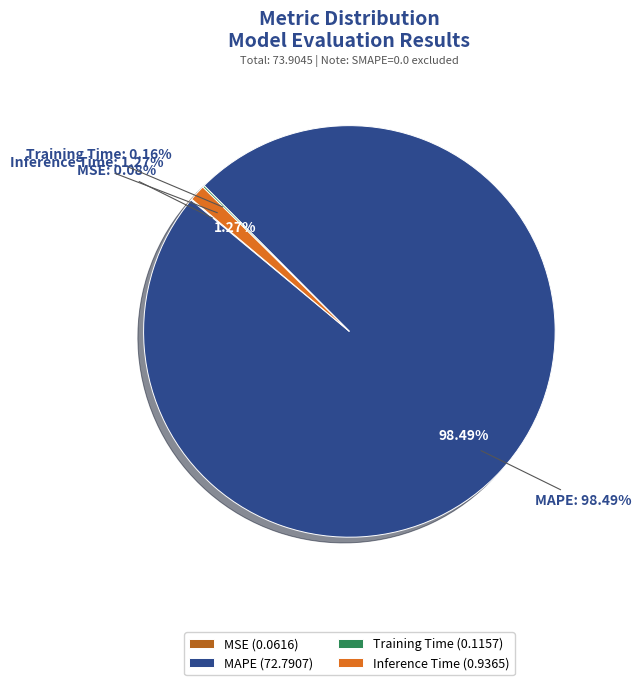

Between MSE and Inference Time, which is larger?

Inference Time